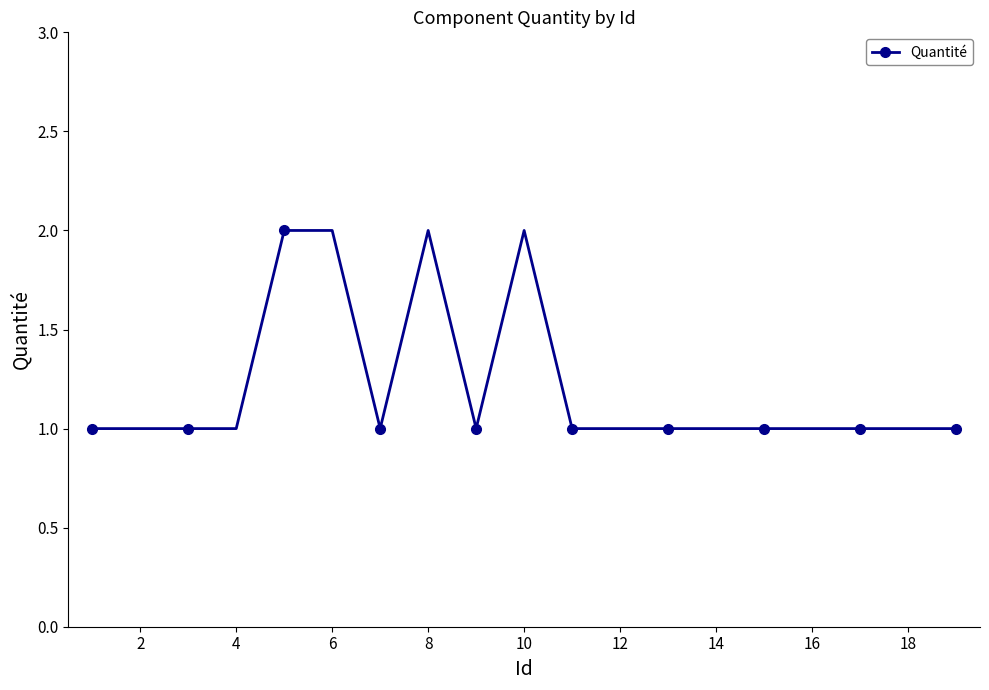

Reading left to right, extract all data points from this chart.

1	1	1	1	2	2	1	2	1	2	1	1	1	1	1	1	1	1	1